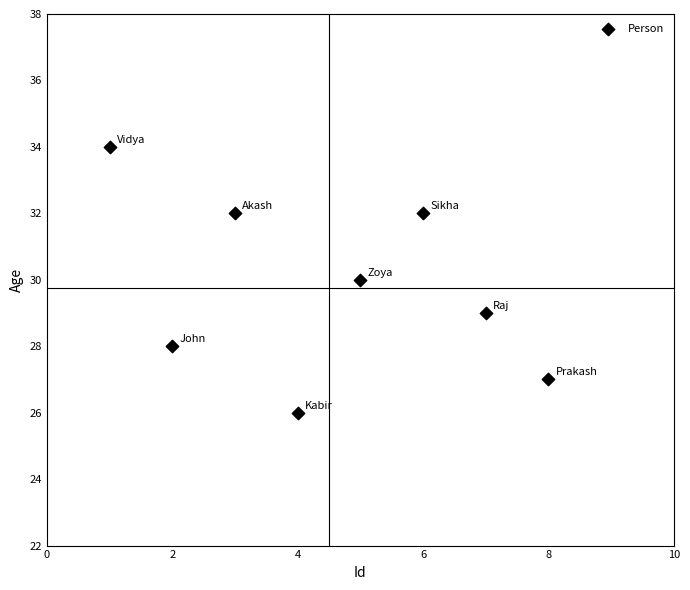

What is the average Y value?

30